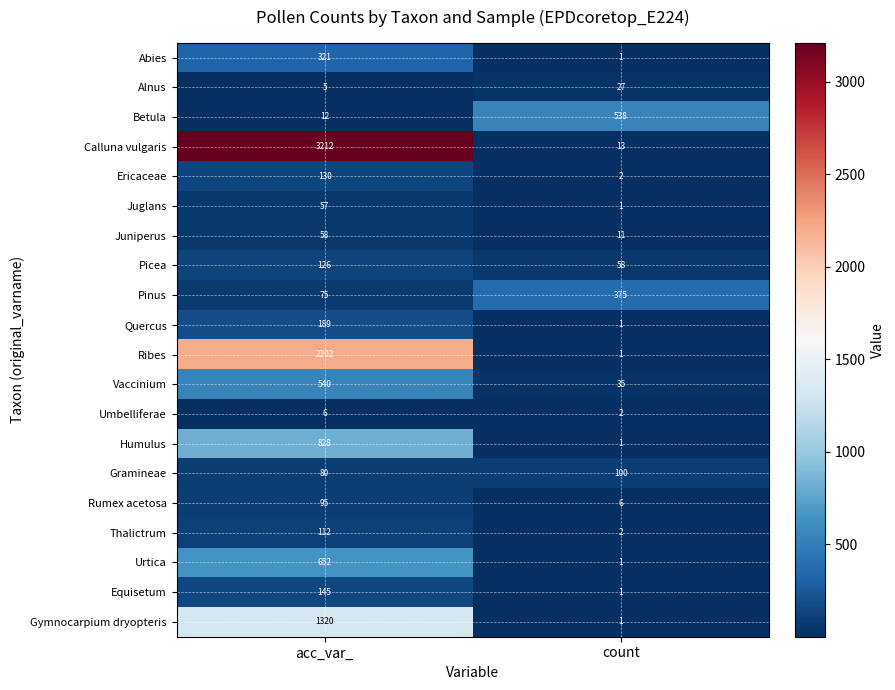

Which category has the highest value across all series?

acc_var_